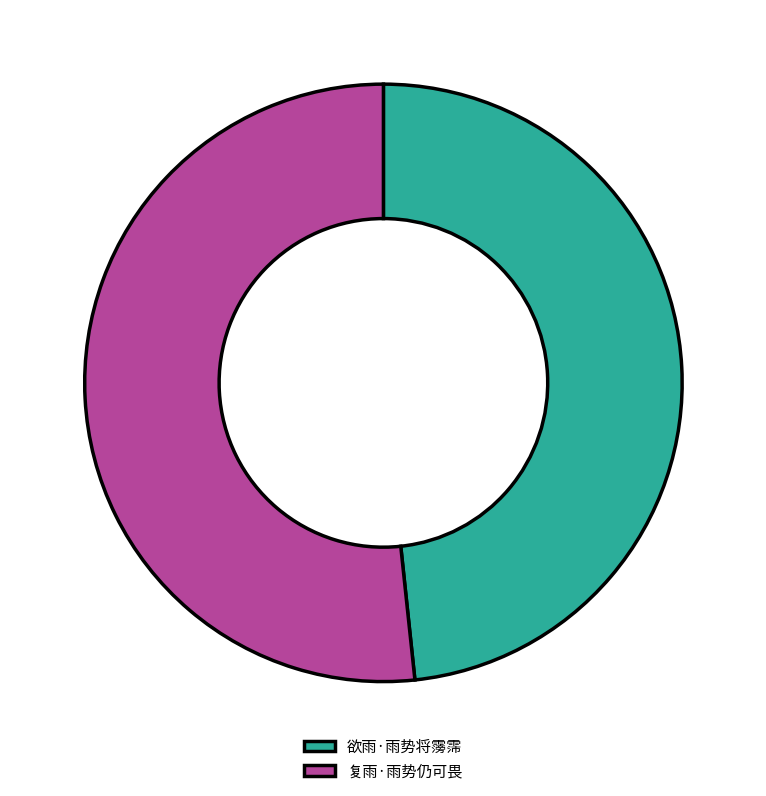

Which slice is the largest?

复雨·雨势仍可畏